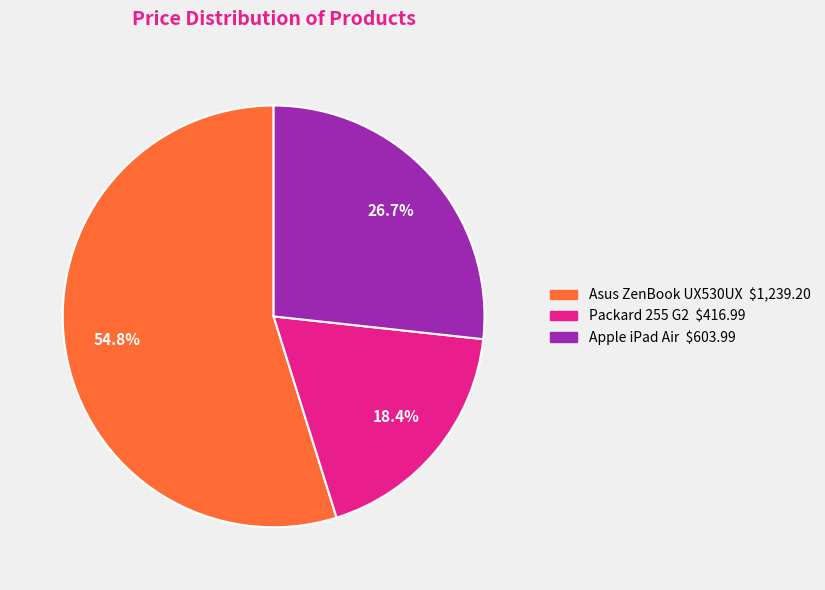

To the nearest percent, what is the average slice percentage?

33%